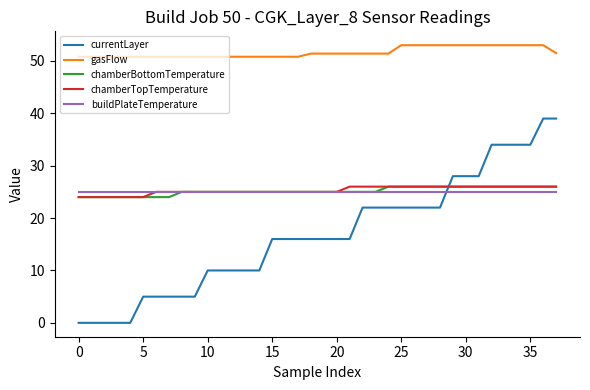

Which series has the largest total across all categories?

gasFlow